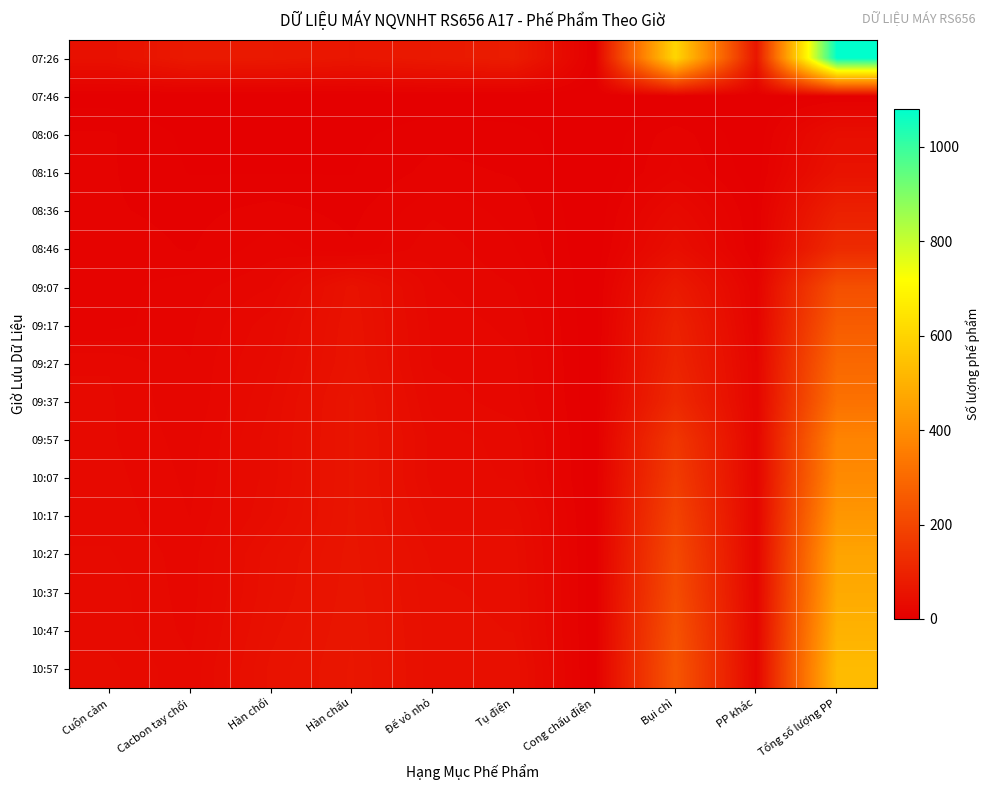

Between Đế vỏ nhỏ and Tụ điện, which series saw the biggest shift?

07:26